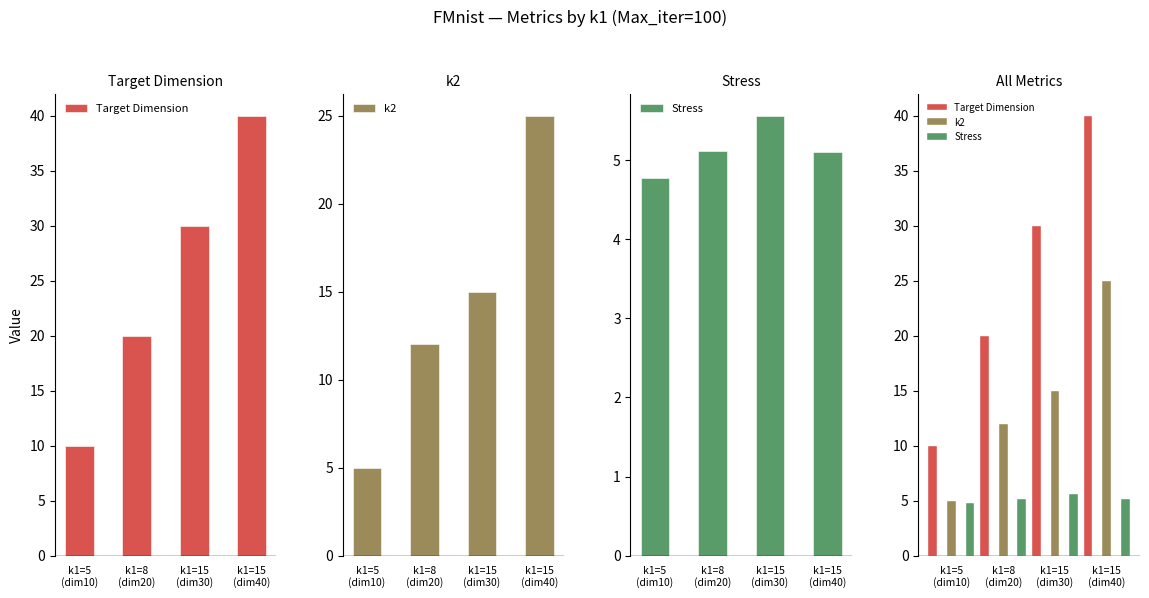

At which label is Stress closest to 5?

k1=15
(dim40)